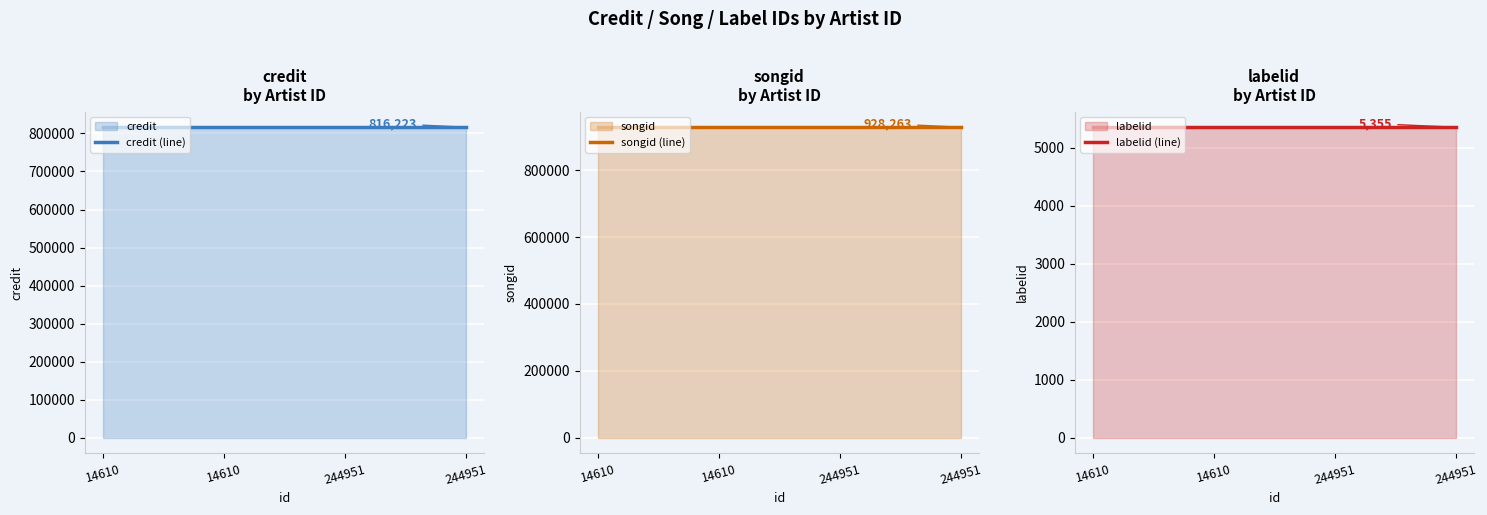

The value of credit (line) at 244951 is 816223. True or false?

True